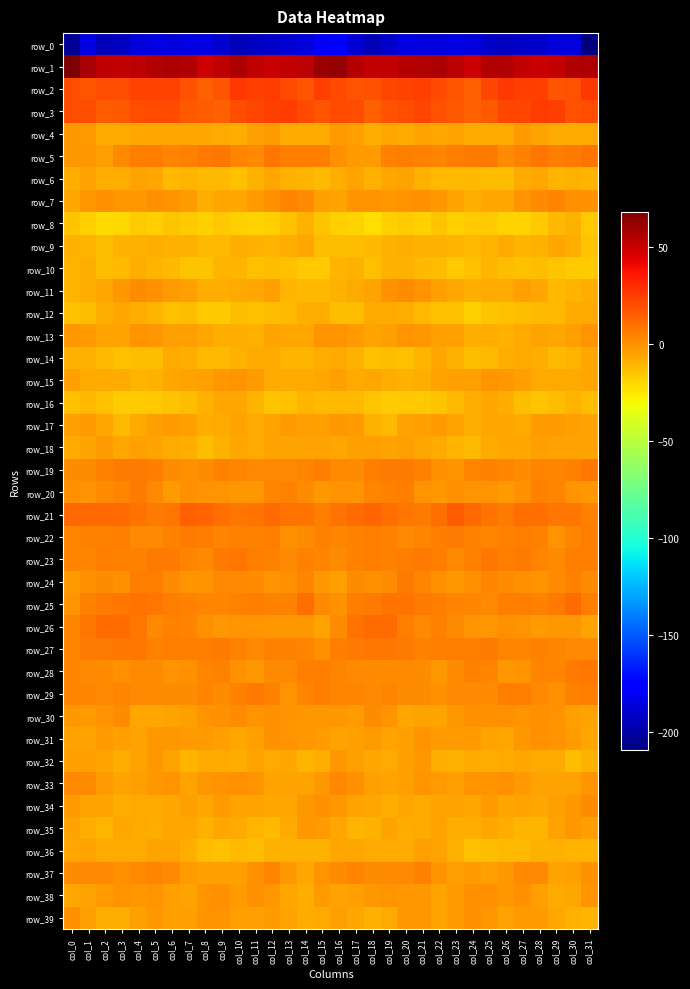

At which label is row_3 closest to 19?

col_17